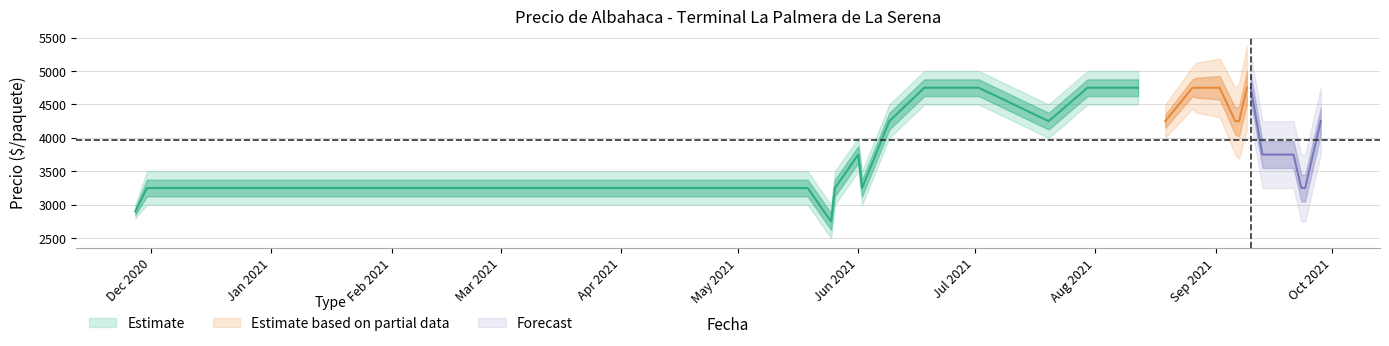

True or false: Precio maximo and Precio promedio ponderado intersect in this chart.

False